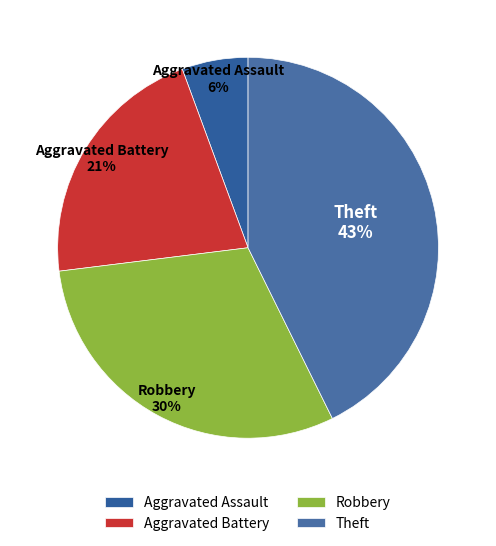

Is the sum of Aggravated Assault and Aggravated Battery greater than half?

No